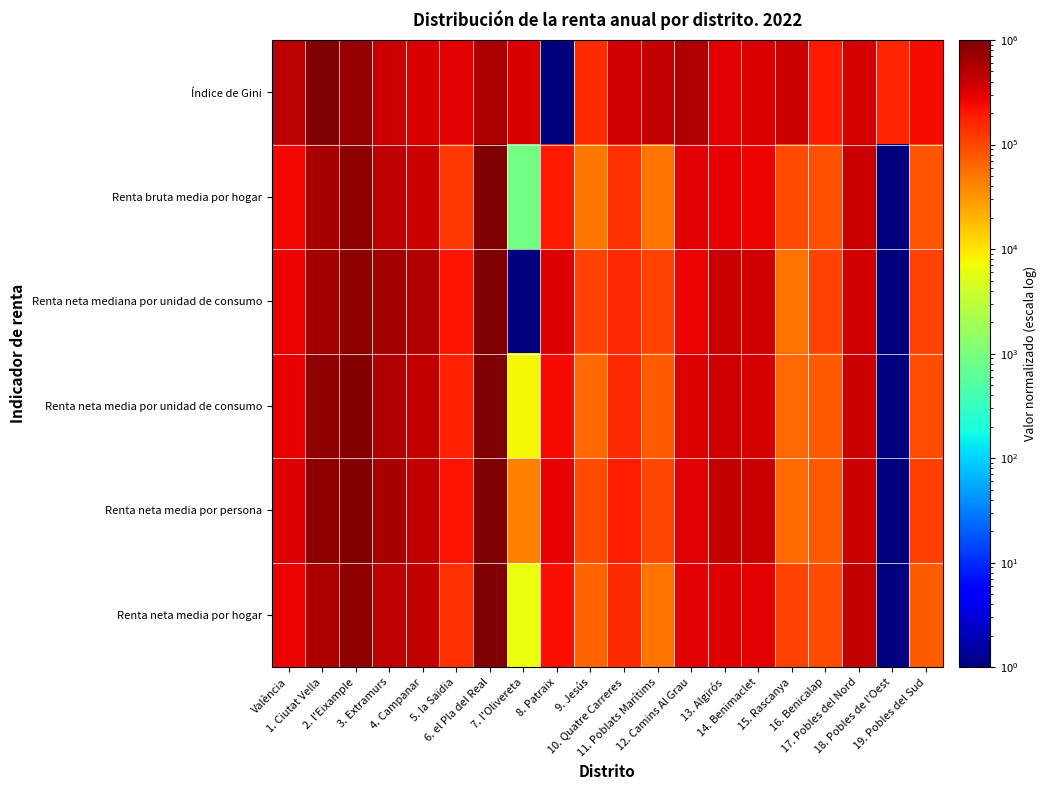

List the series in order of their peak value, highest first.

Renta bruta media por hogar, Renta neta media por hogar, Renta neta media por unidad de consumo, Renta neta mediana por unidad de consumo, Renta neta media por persona, Índice de Gini